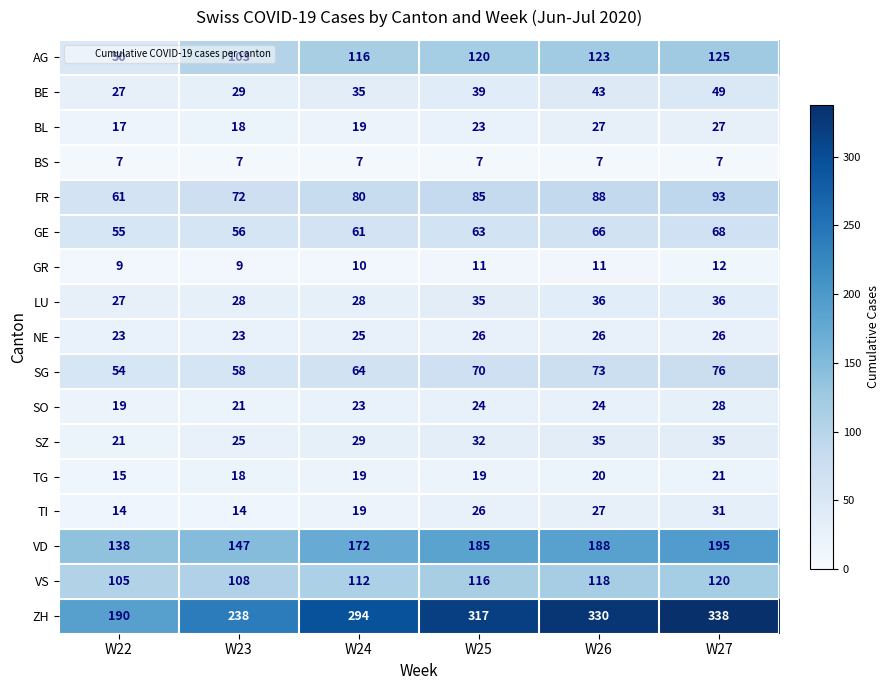

What is the difference between the maximum and second lowest values in the SZ series?

10